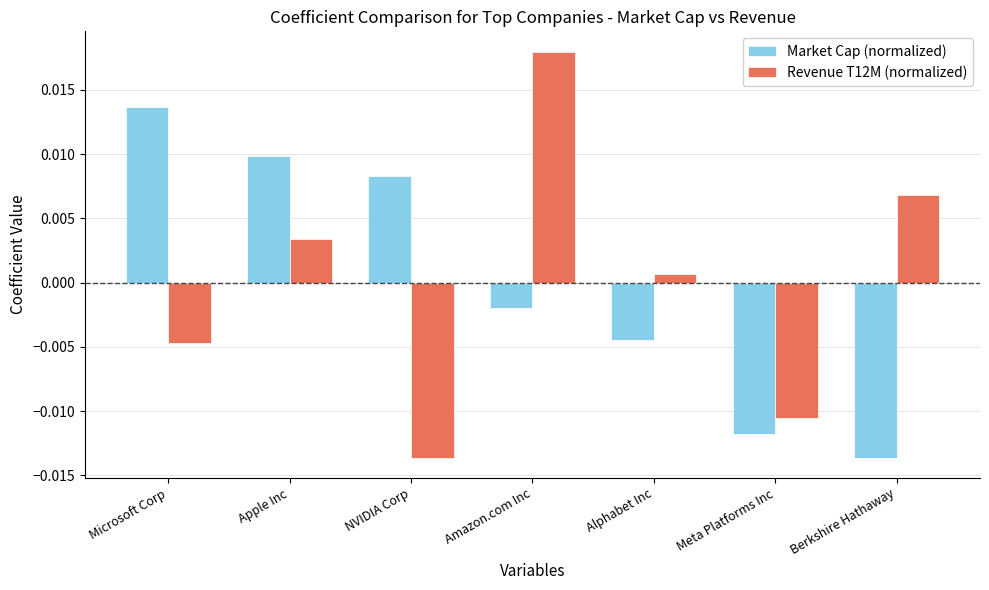

At how many categories does at least one series exceed 0?

6